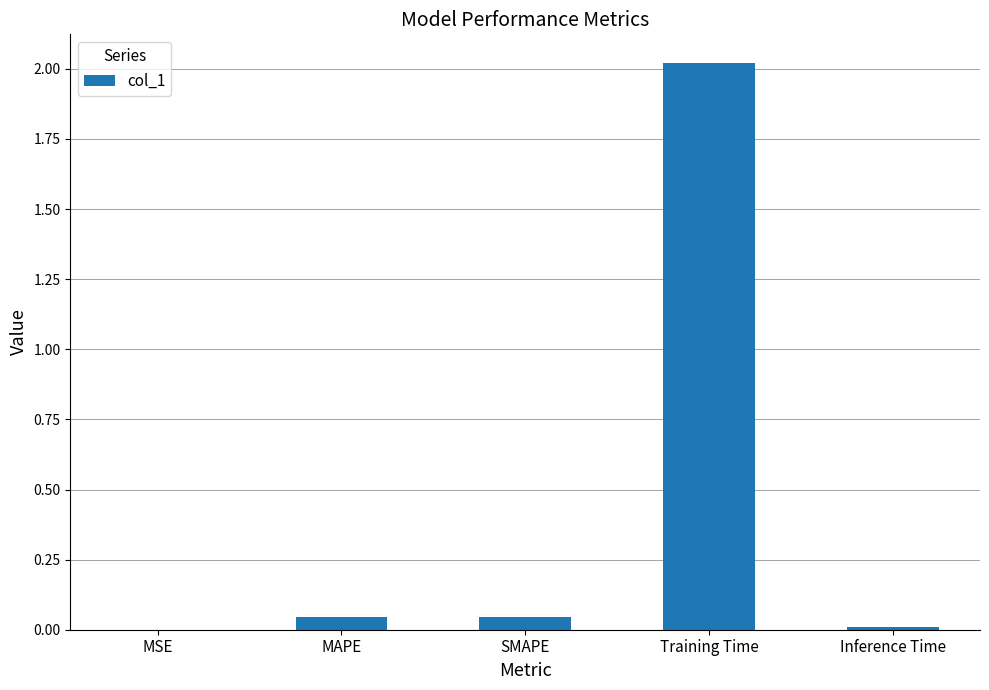

At which category does the chart reach its peak across all series?

Training Time